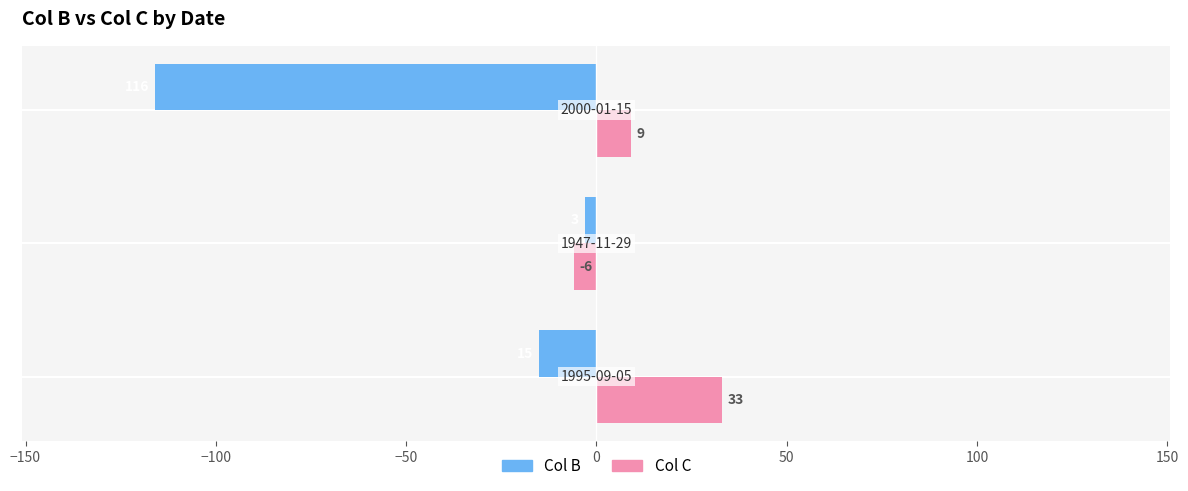

Rank the series by their maximum value, from lowest to highest.

Col B, Col C